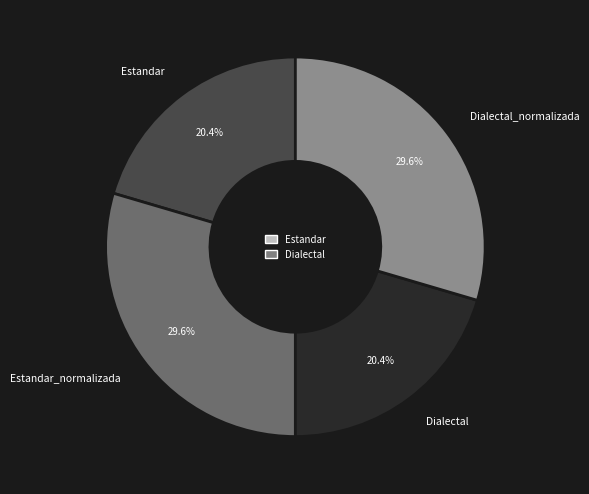

To the nearest percent, what is the difference between the largest and smallest slice percentages?

9%